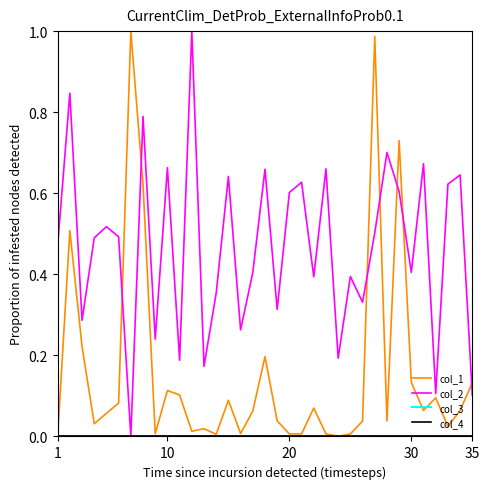

Reading left to right, extract all data points from this chart.

col_1: 0.0	0.5	0.2	0.0	0.1	0.1	1.0	0.6	0.0	0.1	0.1	0.0	0.0	0.0	0.1	0.0	0.1	0.2	0.0	0.0	0.0	0.1	0.0	0.0	0.0	0.0	1.0	0.0	0.7	0.1	0.1	0.1	0.0	0.1	0.1
col_2: 0.5	0.8	0.3	0.5	0.5	0.5	0.0	0.8	0.2	0.7	0.2	1.0	0.2	0.4	0.6	0.3	0.4	0.7	0.3	0.6	0.6	0.4	0.7	0.2	0.4	0.3	0.5	0.7	0.6	0.4	0.7	0.1	0.6	0.6	0.1
col_3: 0.0	0.0	0.0	0.0	0.0	0.0	0.0	0.0	0.0	0.0	0.0	0.0	0.0	0.0	0.0	0.0	0.0	0.0	0.0	0.0	0.0	0.0	0.0	0.0	0.0	0.0	0.0	0.0	0.0	0.0	0.0	0.0	0.0	0.0	0.0
col_4: 0.0	0.0	0.0	0.0	0.0	0.0	0.0	0.0	0.0	0.0	0.0	0.0	0.0	0.0	0.0	0.0	0.0	0.0	0.0	0.0	0.0	0.0	0.0	0.0	0.0	0.0	0.0	0.0	0.0	0.0	0.0	0.0	0.0	0.0	0.0